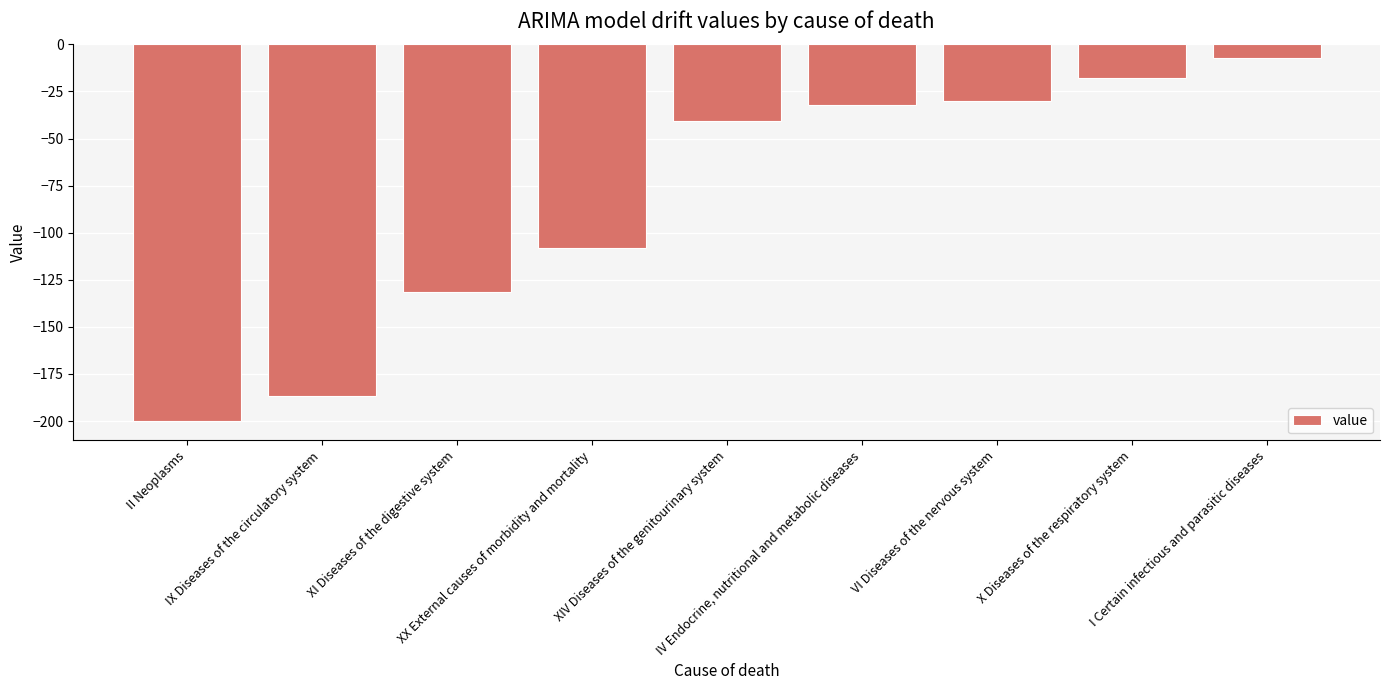

What is the label of the 4th bar from the right?

IV Endocrine, nutritional and metabolic diseases